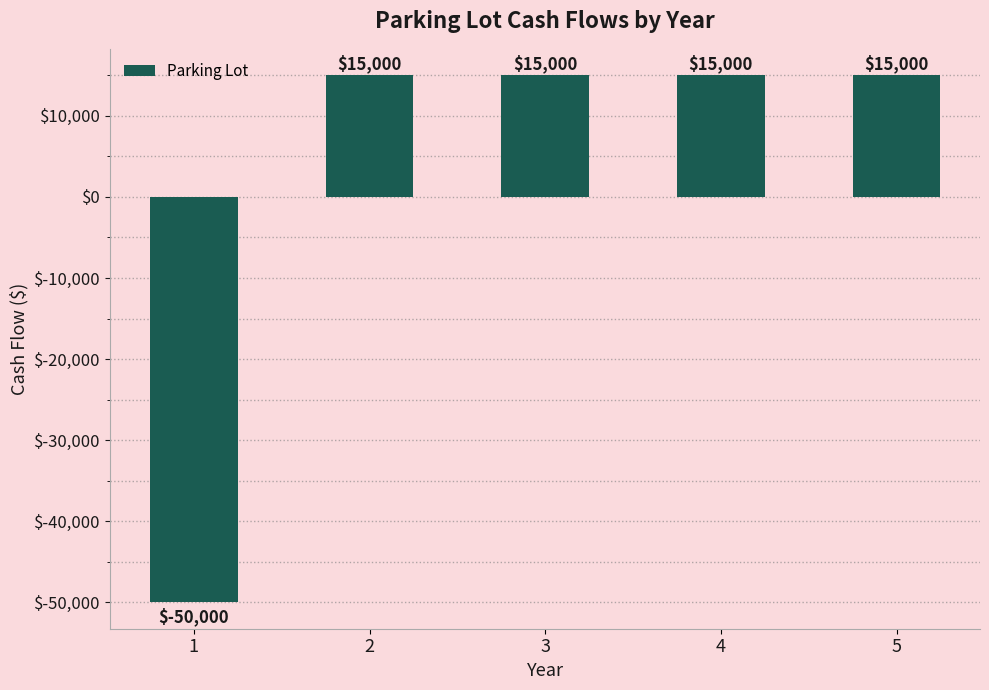

Reading left to right, transcribe all the data shown in this chart.

1=-50000	2=15000	3=15000	4=15000	5=15000